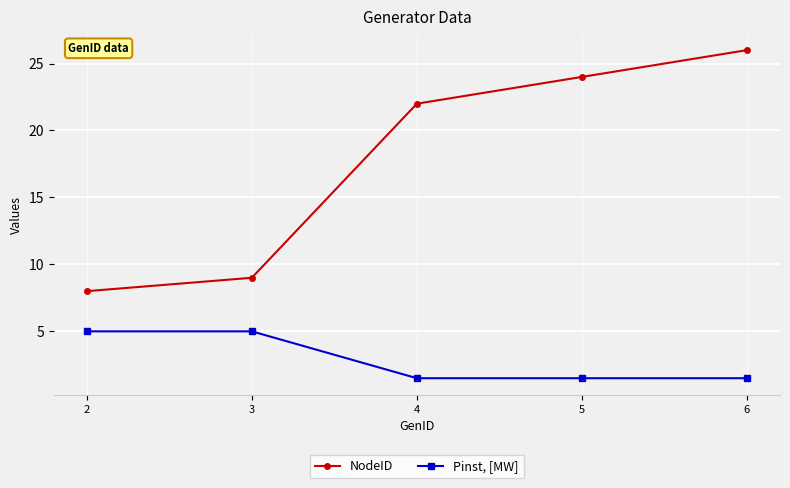

What is the difference between the highest and lowest values at 3?

4.0